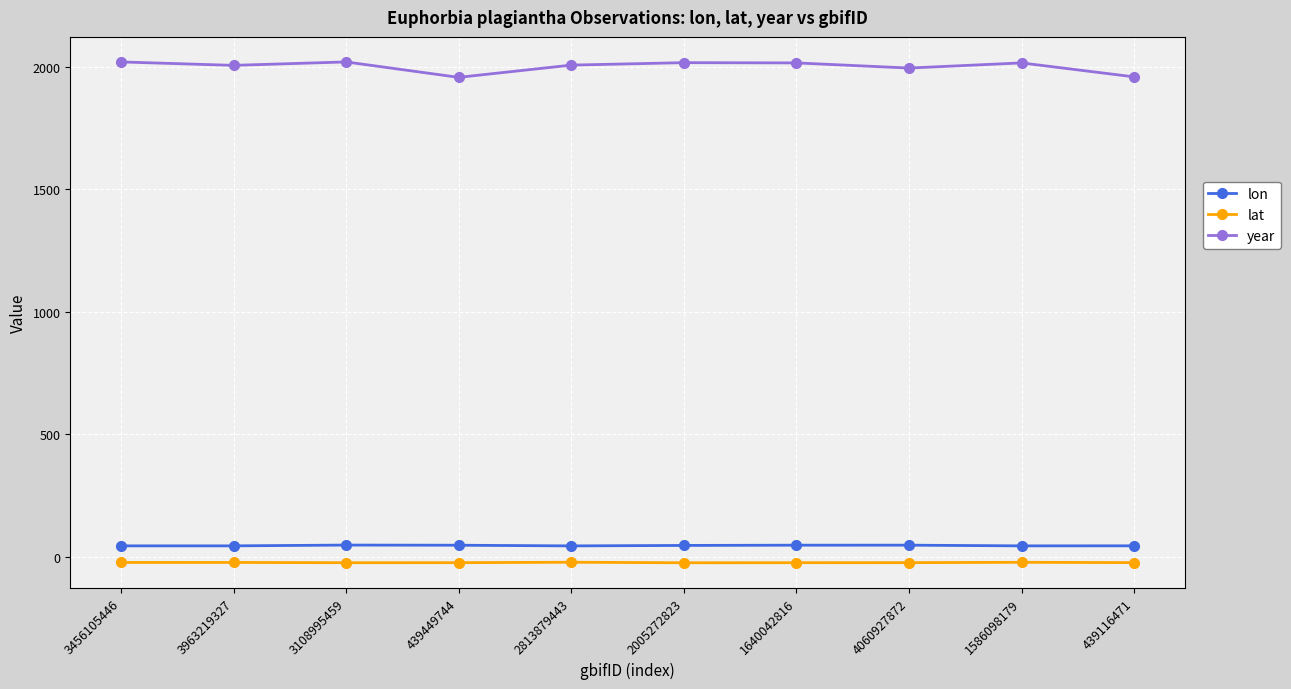

How many categories are shown in the chart?

10